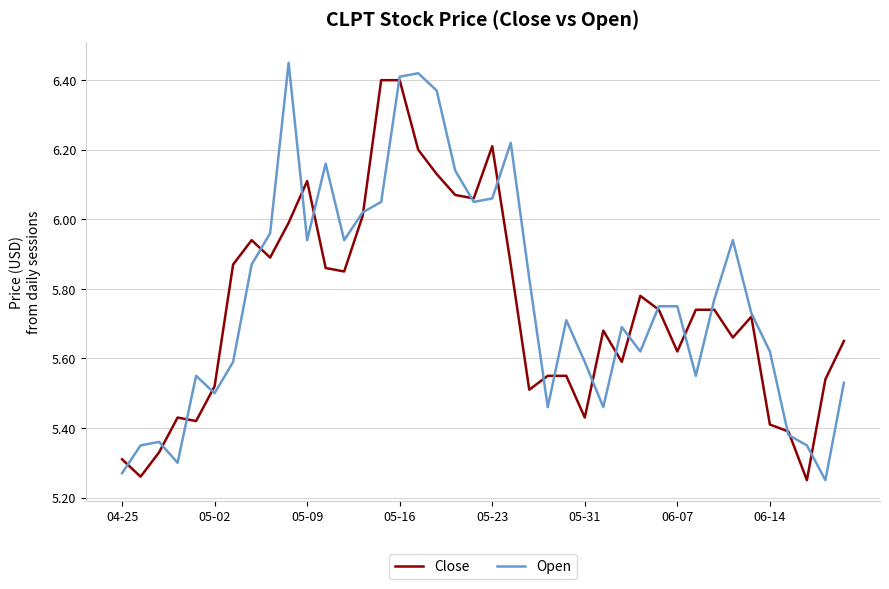

Reading left to right, transcribe all the data shown in this chart.

Close: 5.3	5.3	5.3	5.4	5.4	5.5	5.9	5.9	5.9	6.0	6.1	5.9	5.8	6.0	6.4	6.4	6.2	6.1	6.1	6.1	6.2	5.9	5.5	5.6	5.6	5.4	5.7	5.6	5.8	5.7	5.6	5.7	5.7	5.7	5.7	5.4	5.4	5.2	5.5	5.7
Open: 5.3	5.3	5.4	5.3	5.6	5.5	5.6	5.9	6.0	6.4	5.9	6.2	5.9	6.0	6.1	6.4	6.4	6.4	6.1	6.1	6.1	6.2	5.8	5.5	5.7	5.6	5.5	5.7	5.6	5.8	5.8	5.6	5.8	5.9	5.7	5.6	5.4	5.3	5.2	5.5